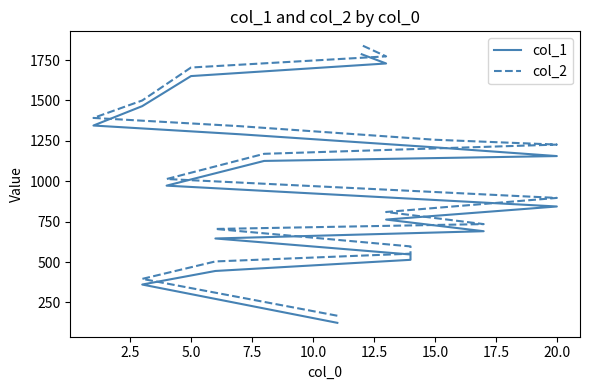

Which series has the widest spread of values?

col_2